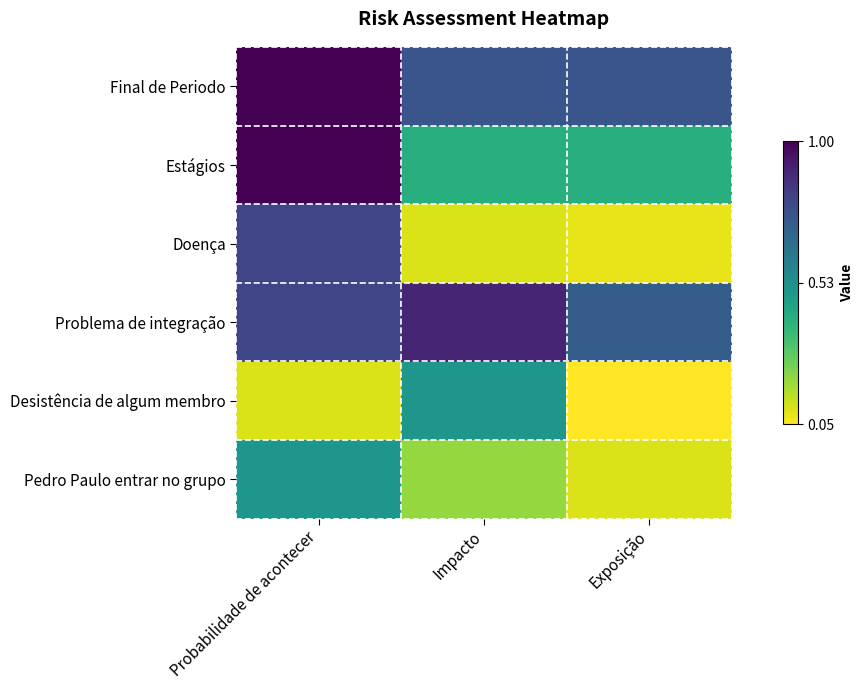

Which series has the largest total across all categories?

Final de Periodo